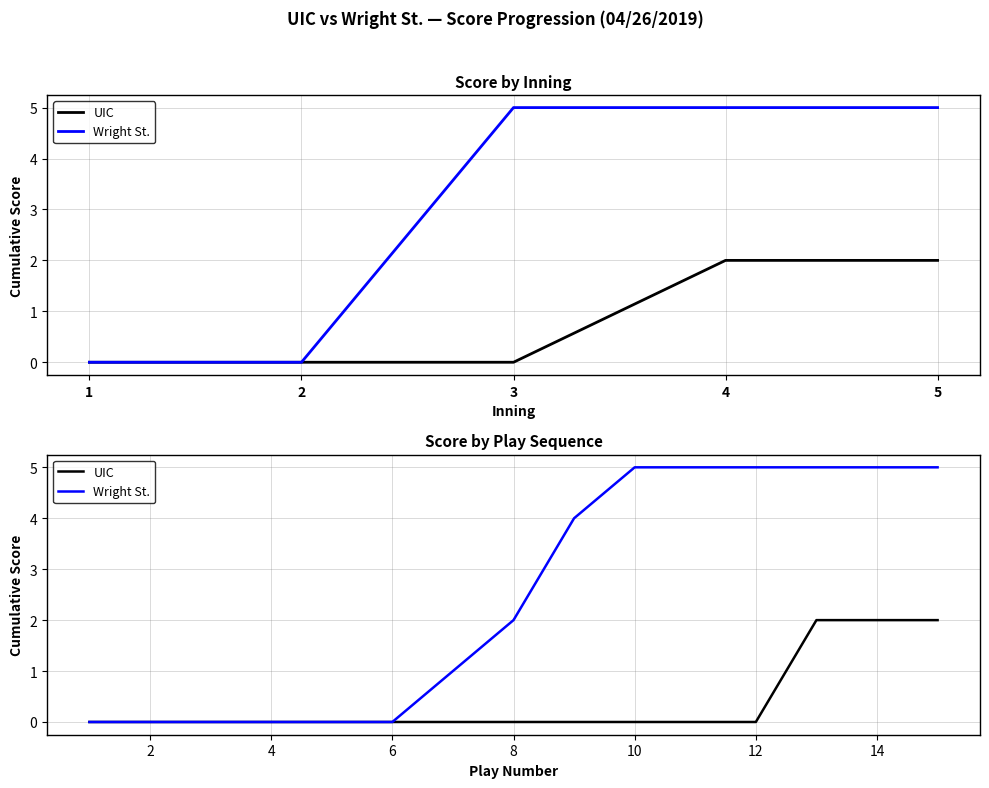

The value of UIC at 10 is 1. True or false?

False